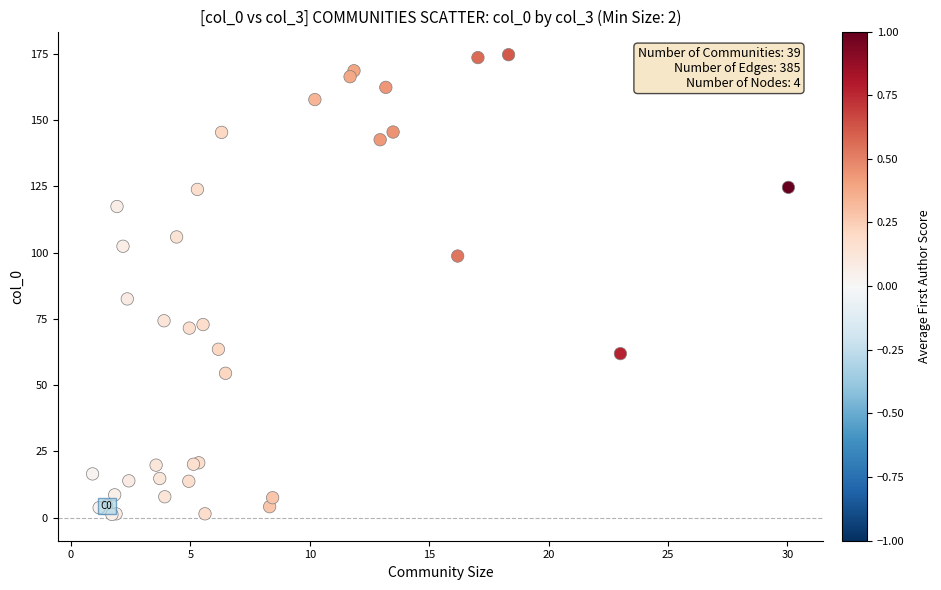

What Y value in the scatter plot is closest to 87?

82.5